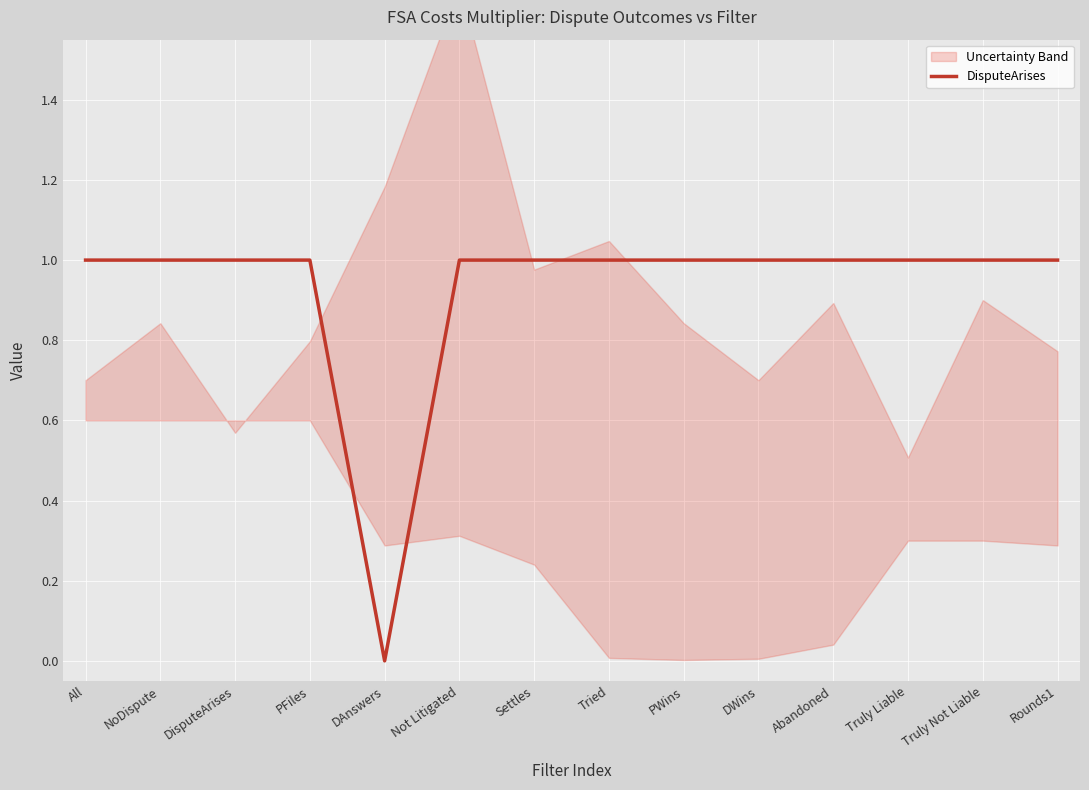

Reading left to right, what are all the values shown in this chart?

1	1	1	1	0	1	1	1	1	1	1	1	1	1